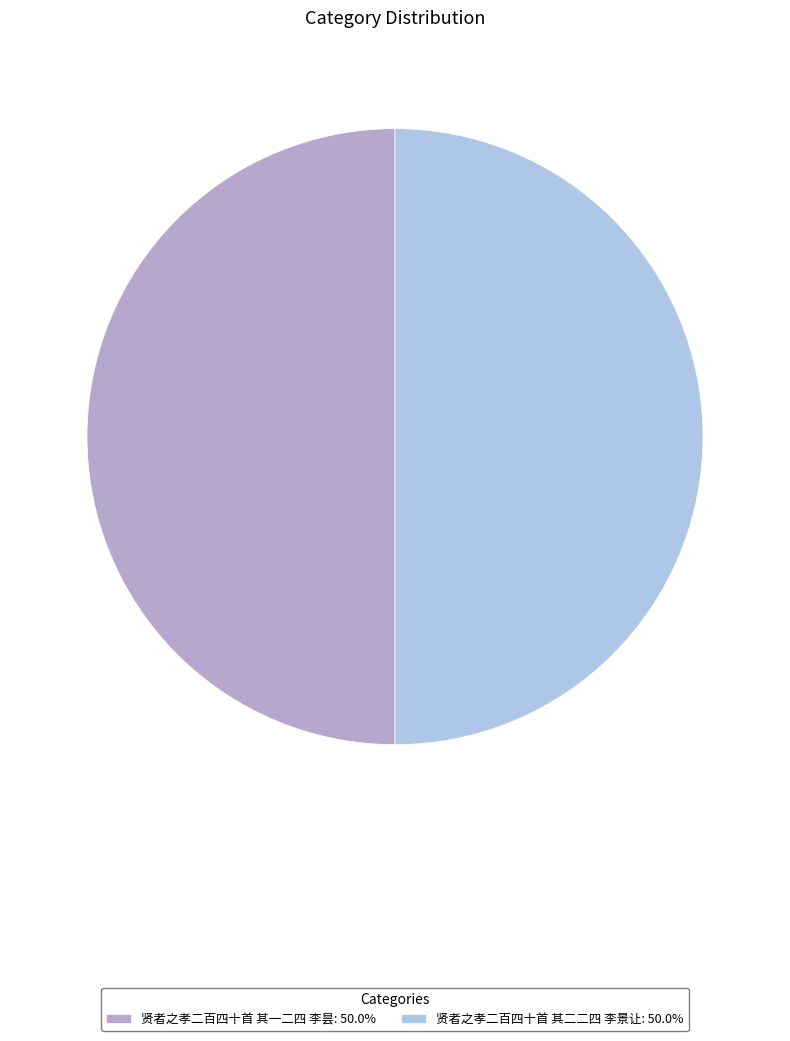

Is the sum of 贤者之孝二百四十首 其二二四 李景让: 50.0% and 贤者之孝二百四十首 其一二四 李昙: 50.0% greater than half?

Yes